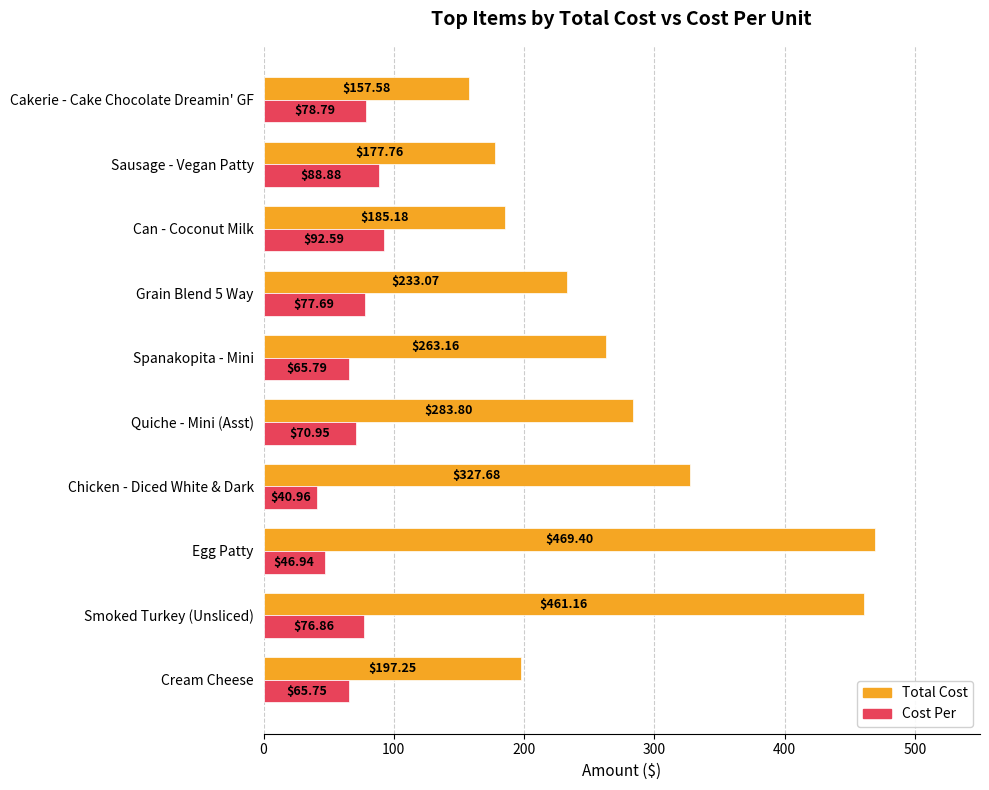

Rank the series by their average value, from highest to lowest.

Total Cost, Cost Per